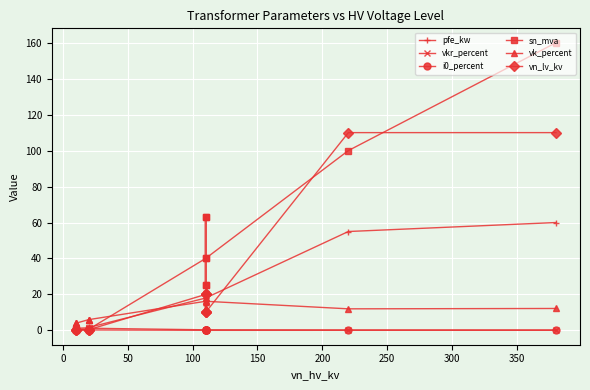

At how many categories does at least one series exceed 127?

1